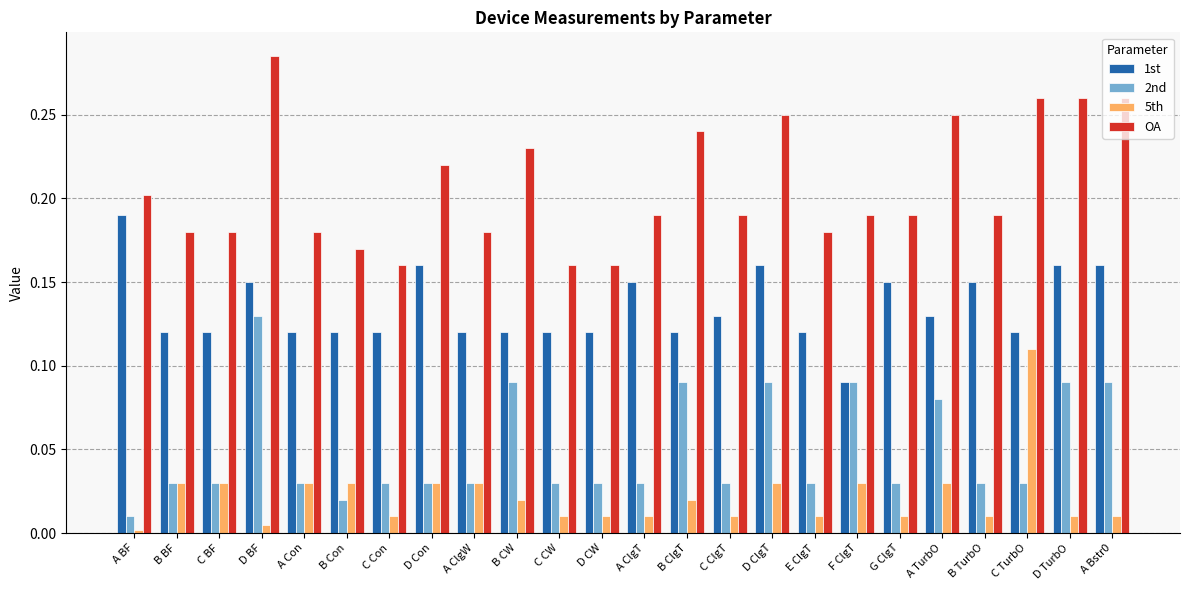

What is the total value across all series at B CW?

0.5